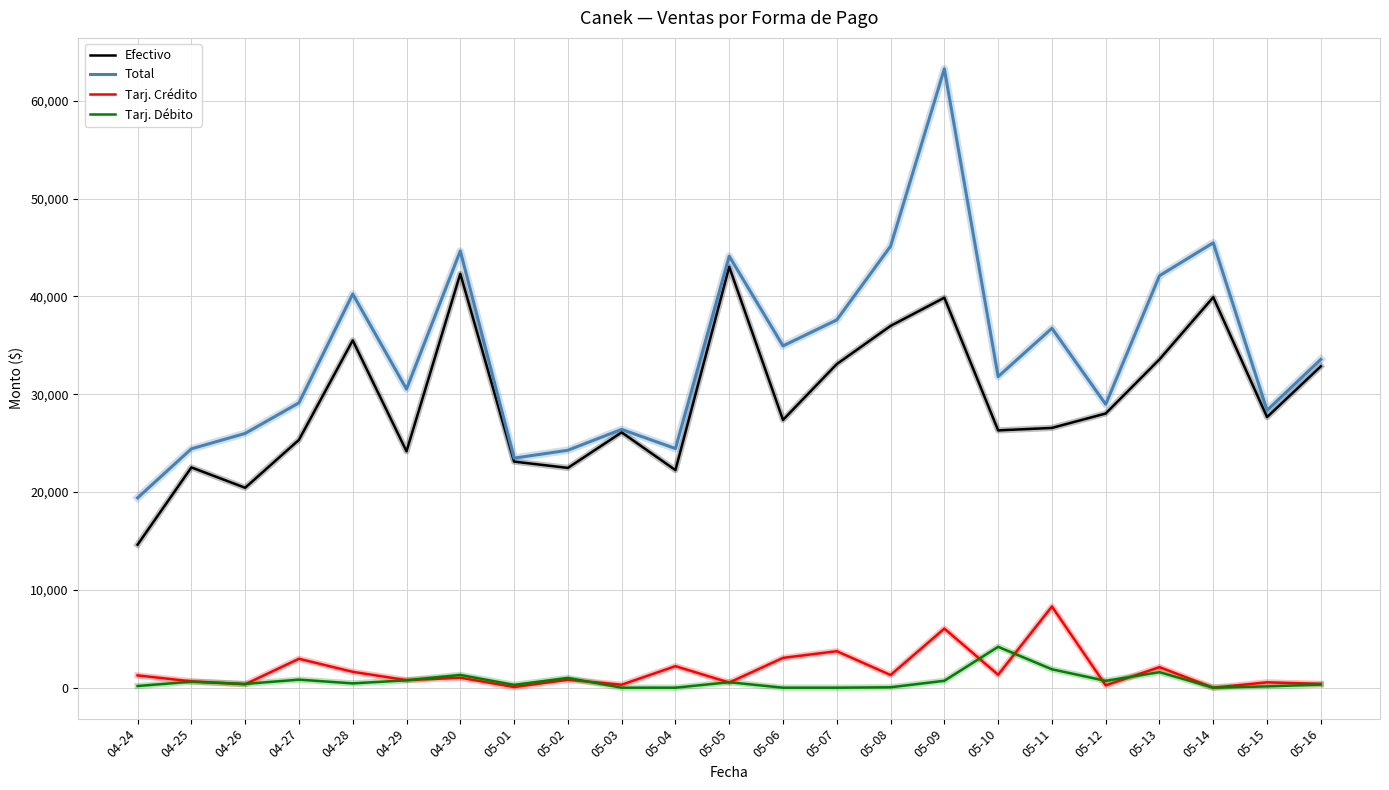

Is the value of Tarj. Crédito at 05-14 greater than the value of Total at 05-14?

No